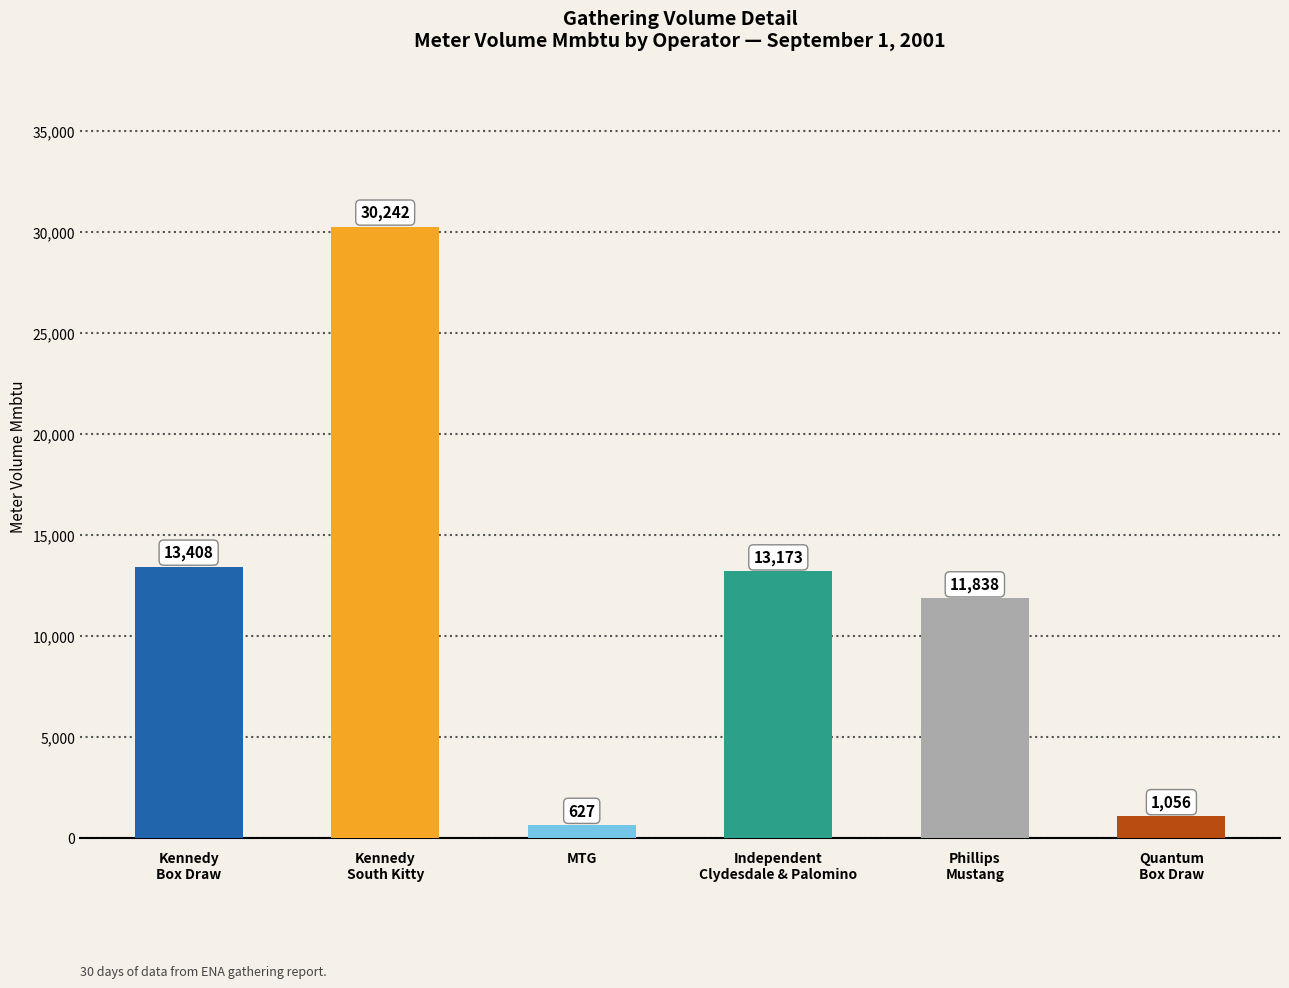

What position from the left is MTG?

3